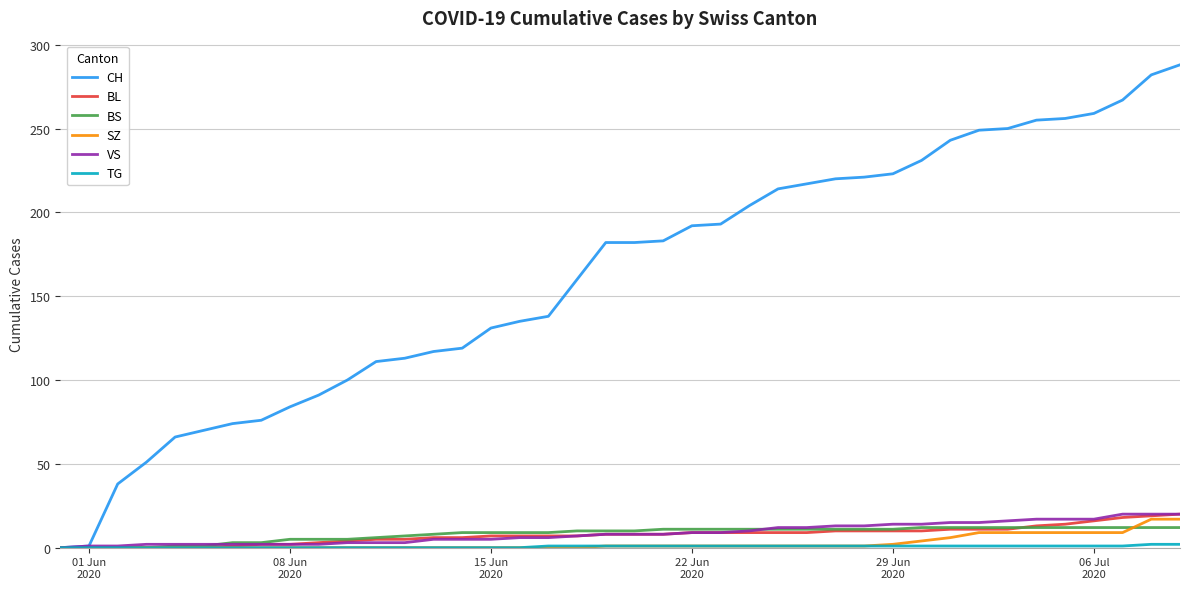

What is the sum of all SZ values?

110